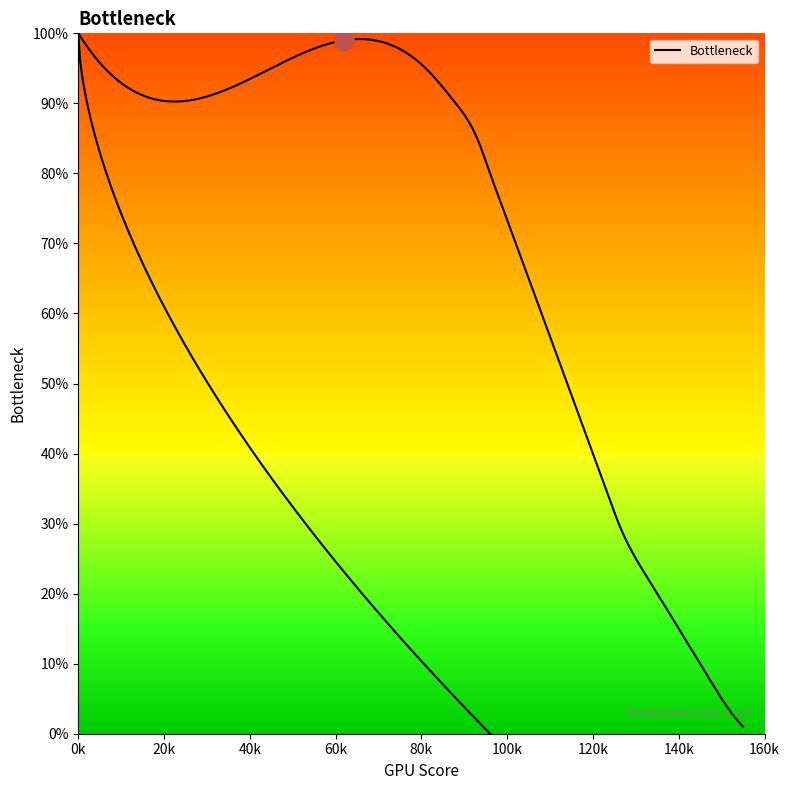

What is the difference between the second highest and minimum values?

1.0